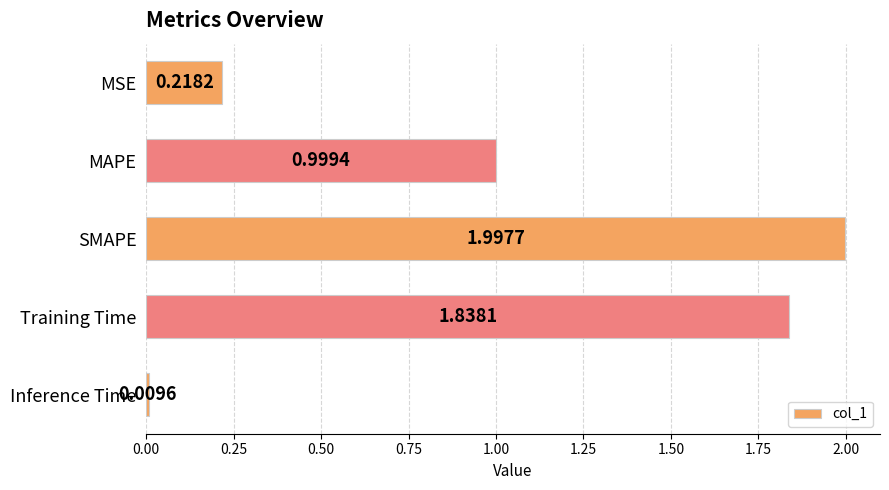

What is the label of the 4th bar from the top?

Training Time